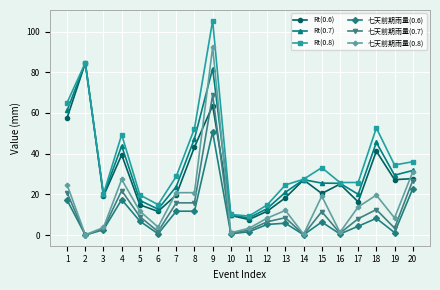

Is this an area chart (filled region under the line)?

No